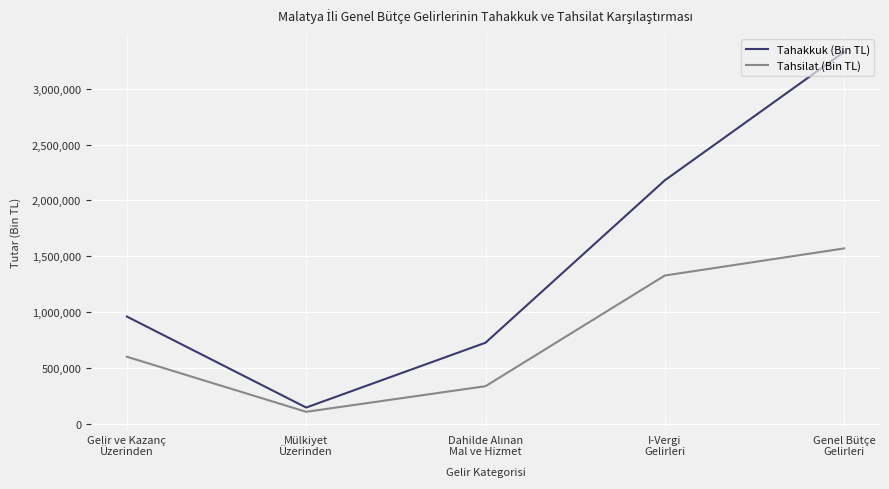

What is the highest value of the Tahsilat (Bin TL) series?

1570131